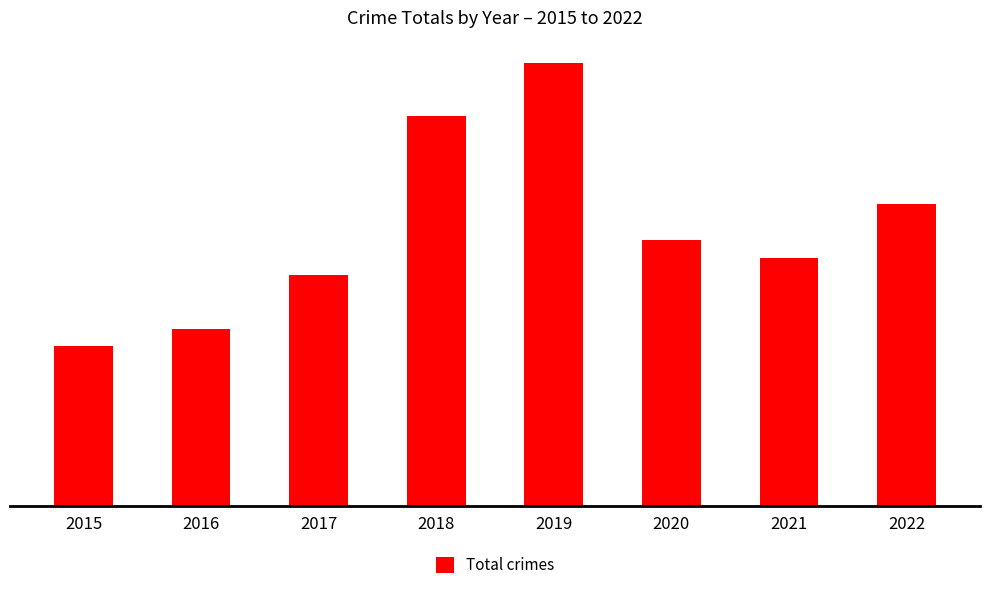

Is it true that the value at 2016 is 10?

True